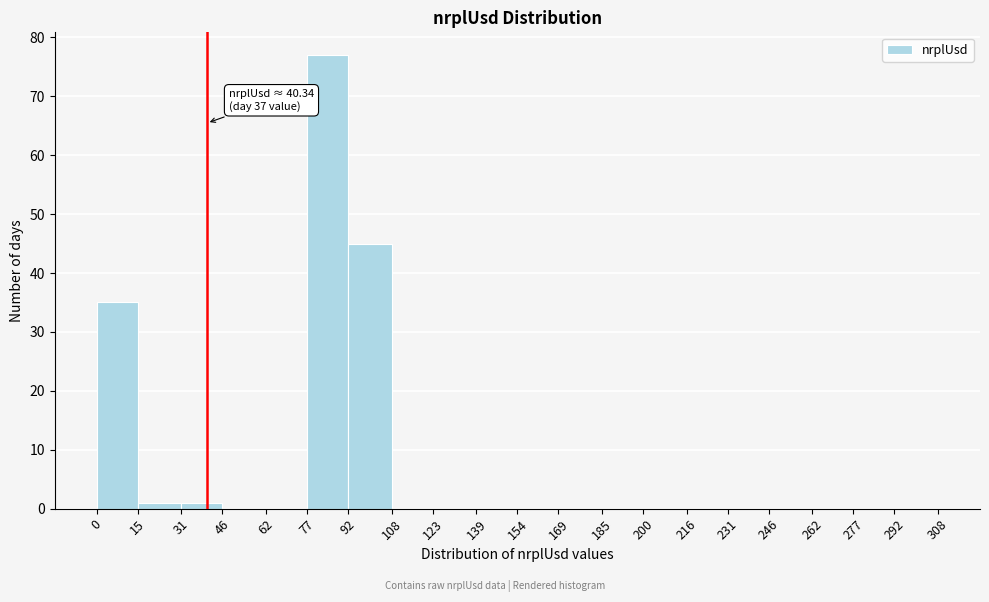

Which range on the x-axis has the tallest bar?

77 to 92